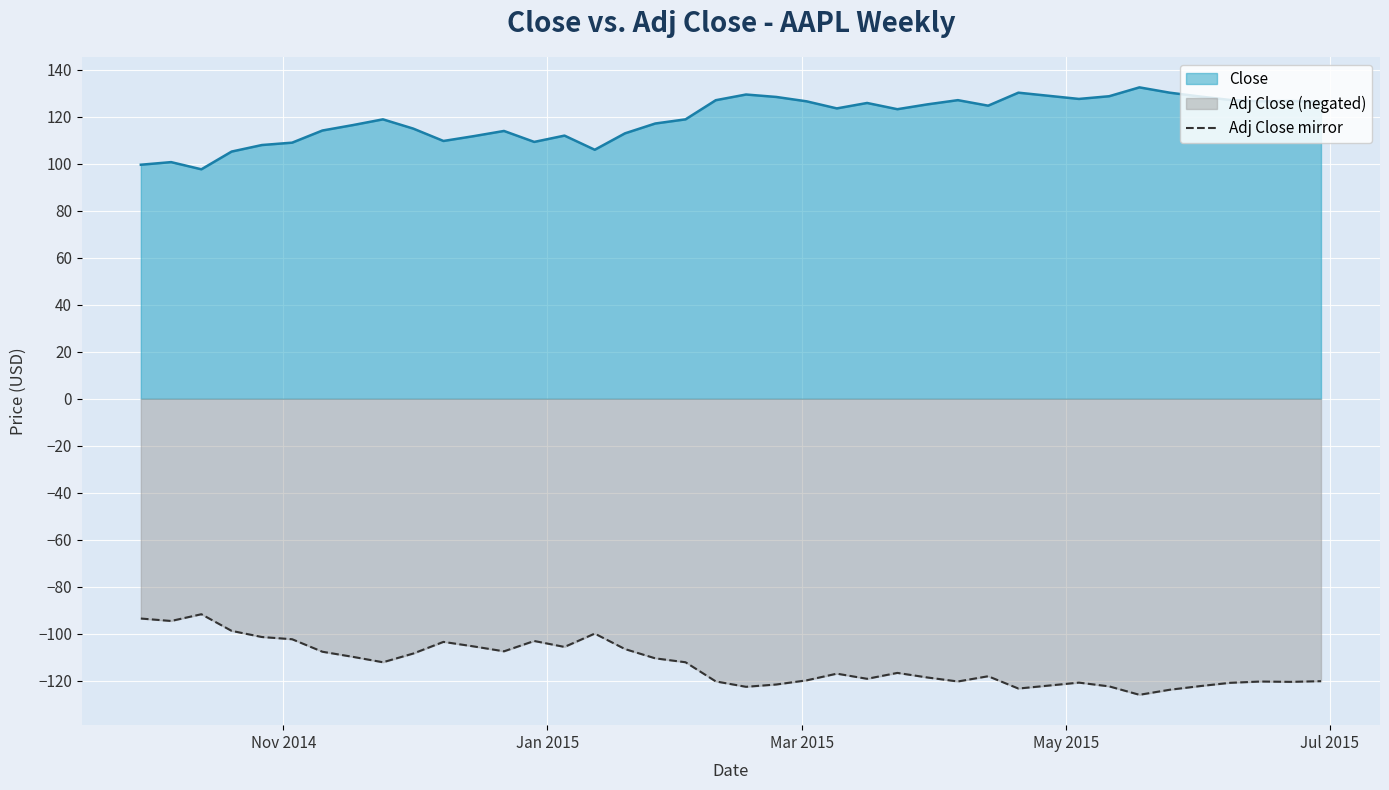

List the series in order of their overall mean, highest first.

Close, Adj Close mirror